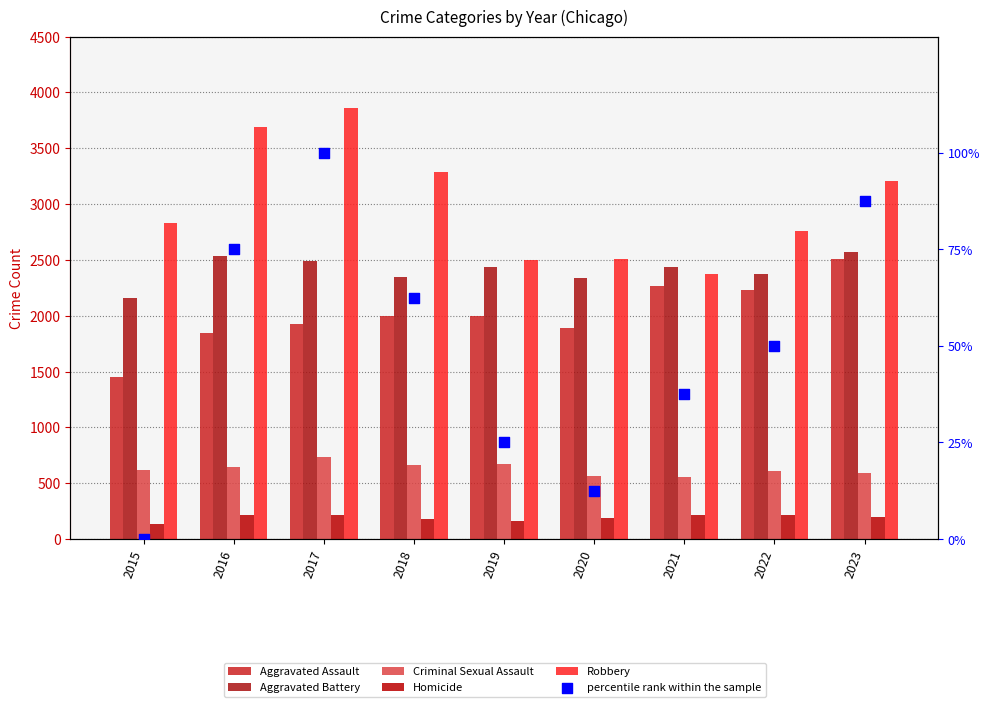

Which series reaches the maximum Y coordinate?

Robbery